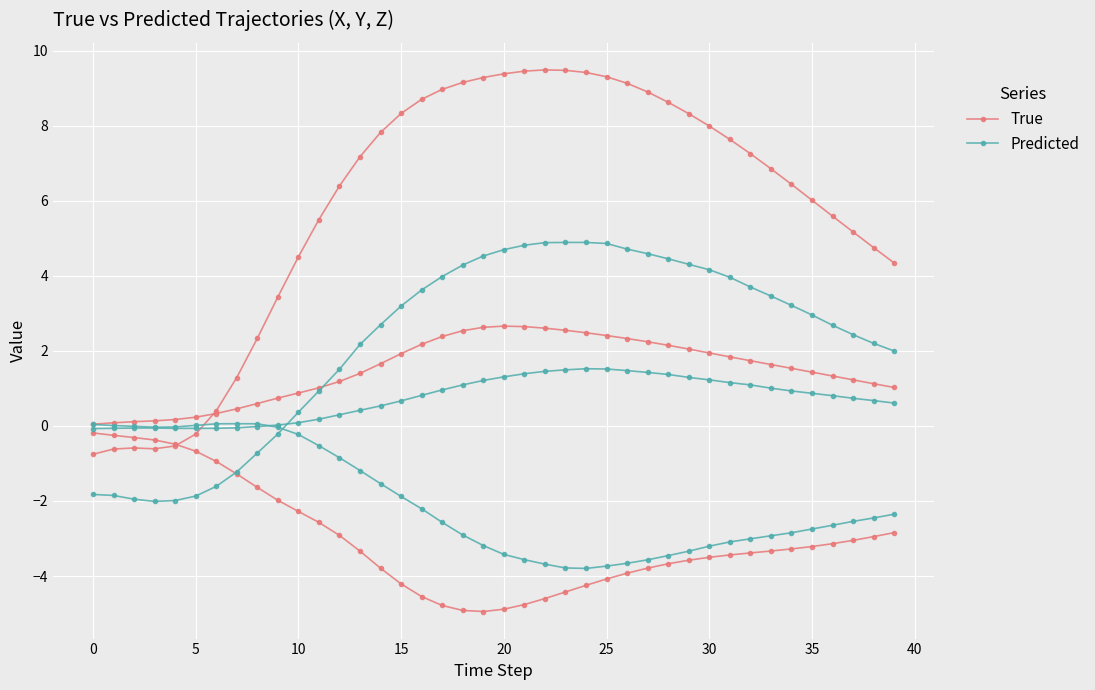

Which label corresponds to the largest value in the chart?

22